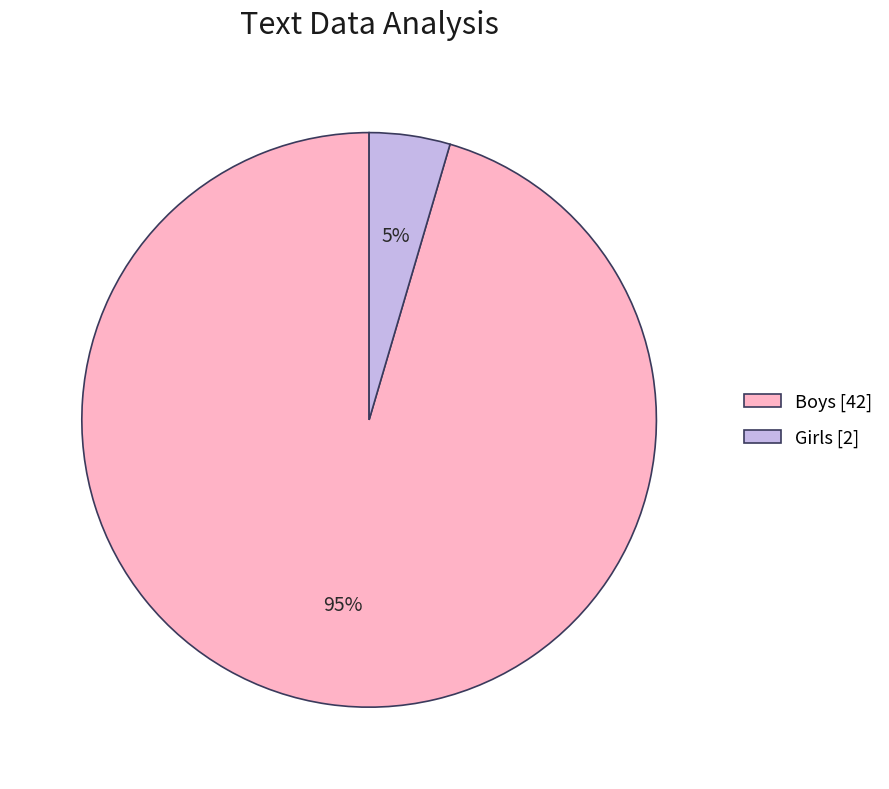

Which has a higher value, Boys or Girls?

Boys